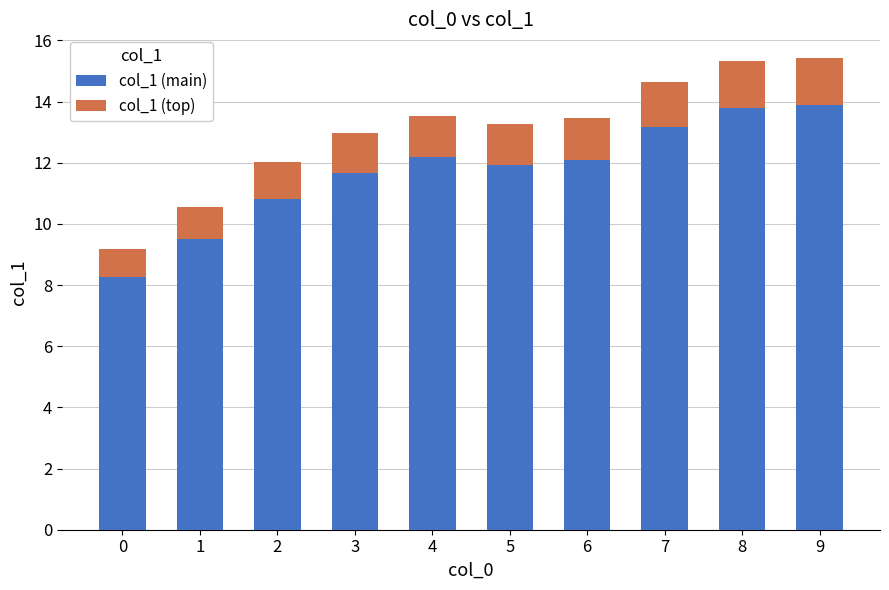

Reading left to right, transcribe the values for col_1 (main).

0=8.3	1=9.5	2=10.8	3=11.7	4=12.2	5=11.9	6=12.1	7=13.2	8=13.8	9=13.9